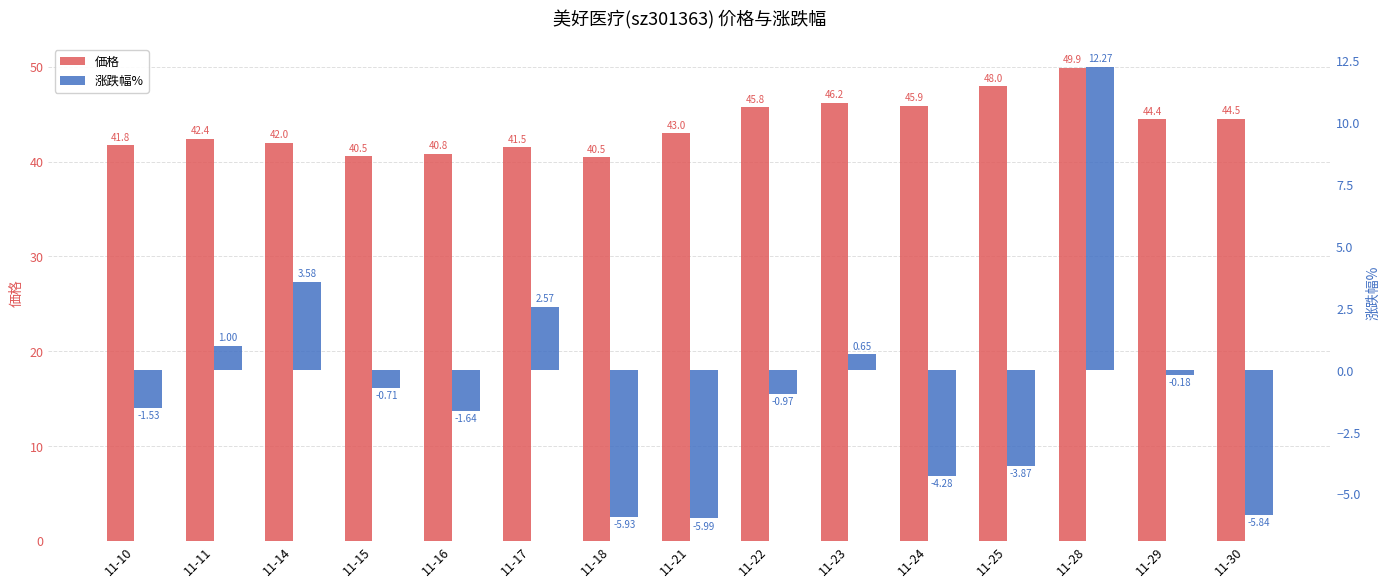

What is the sum of the 価格 values at 11-24 and 11-21?

88.9